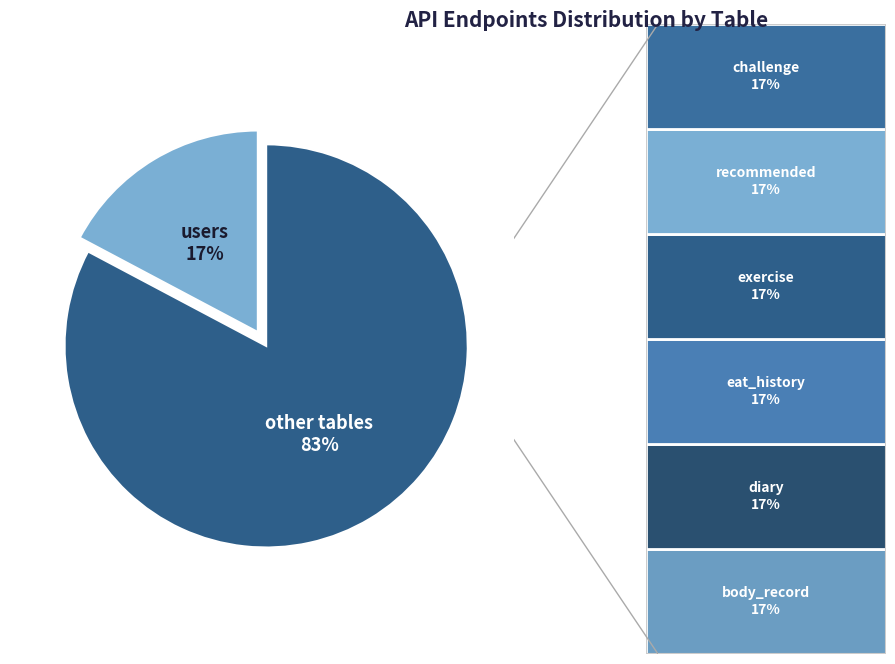

Does any single category account for the majority?

Yes